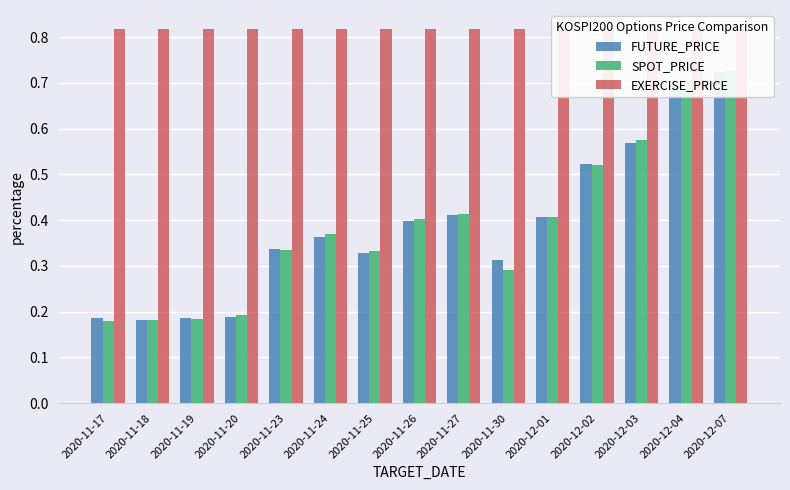

What is the total value across all series at 2020-11-18?

1.2